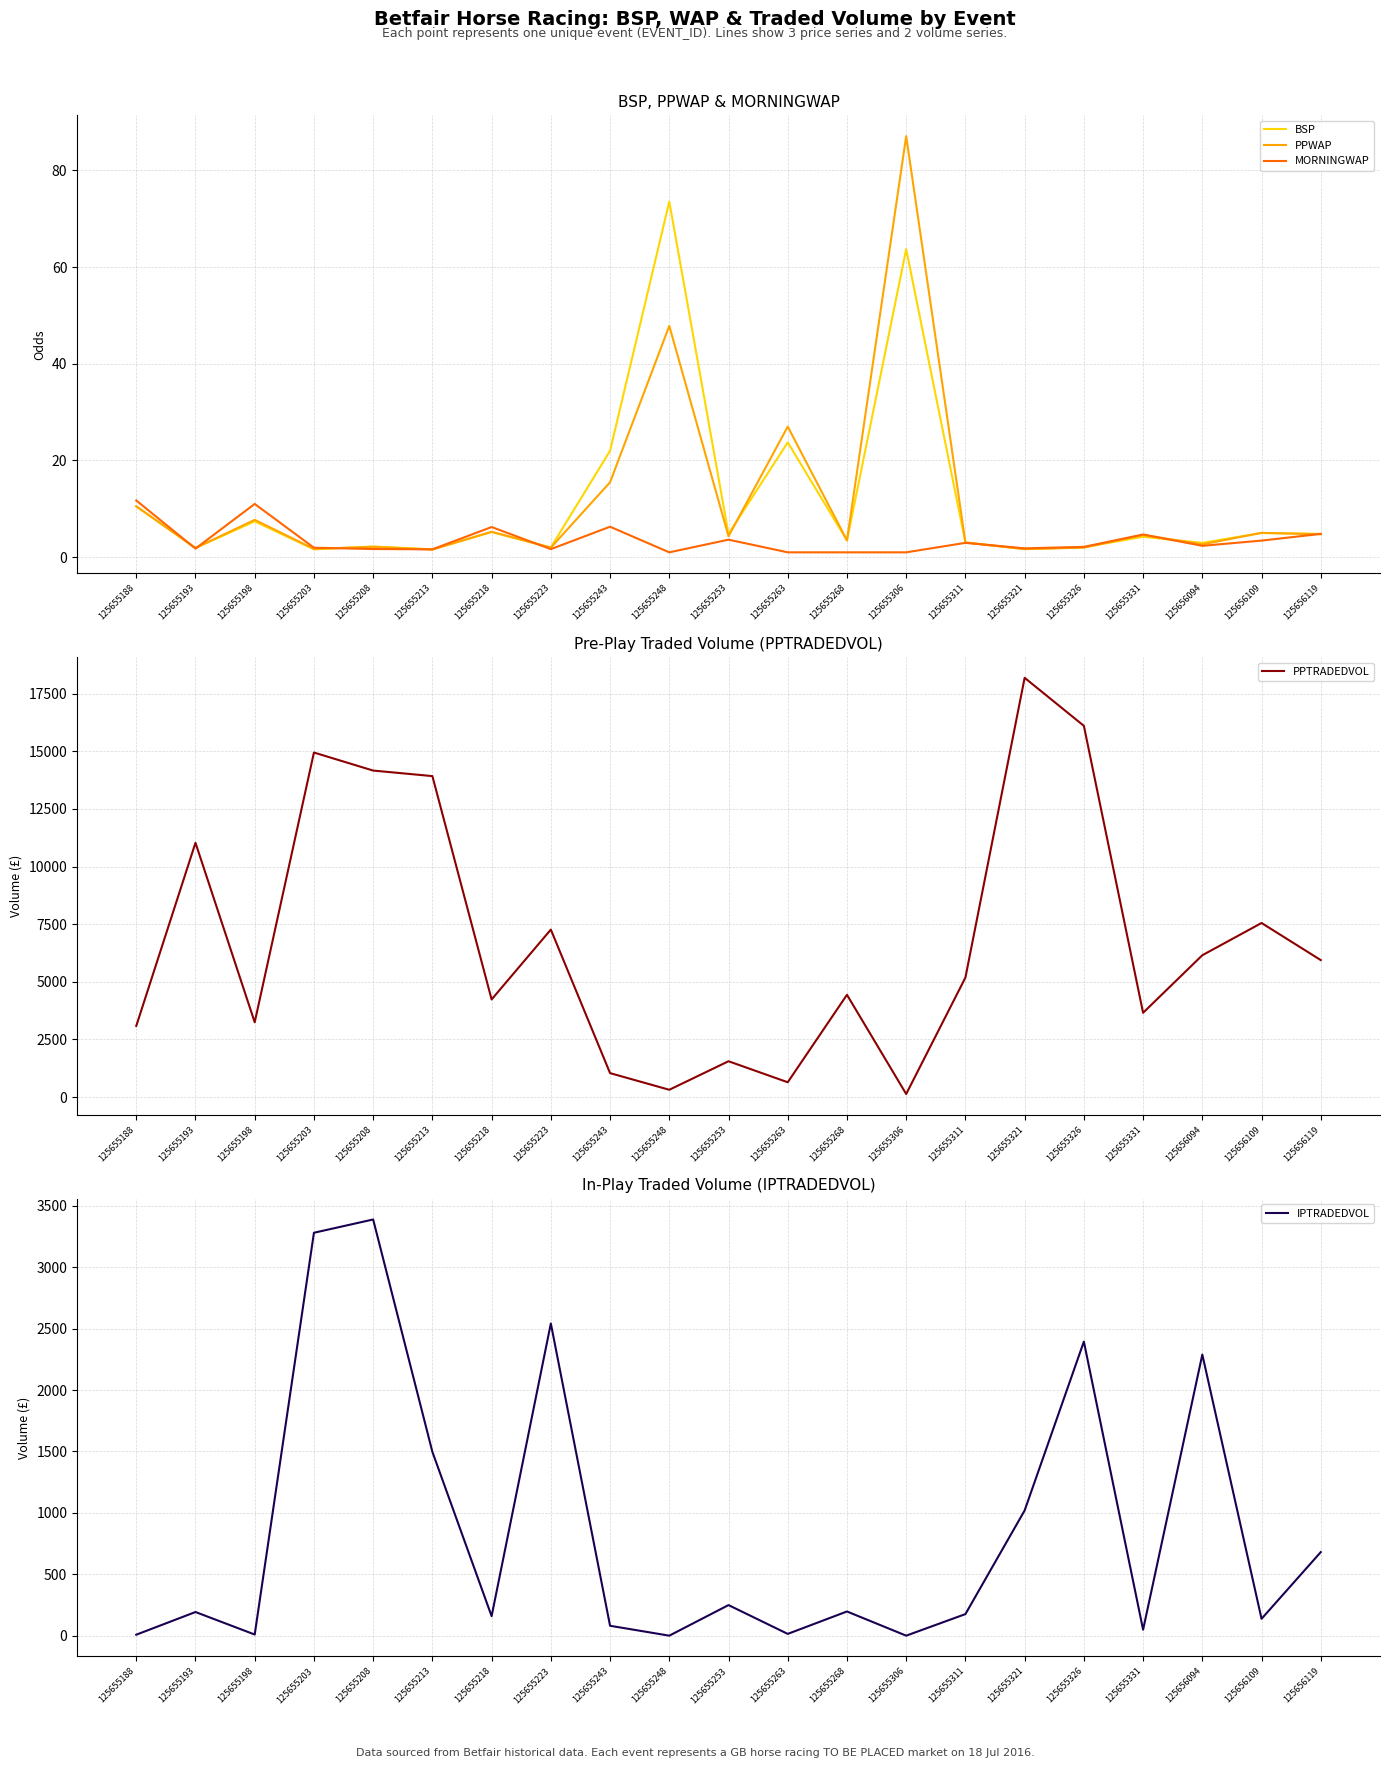

How many series are shown in this chart?

5